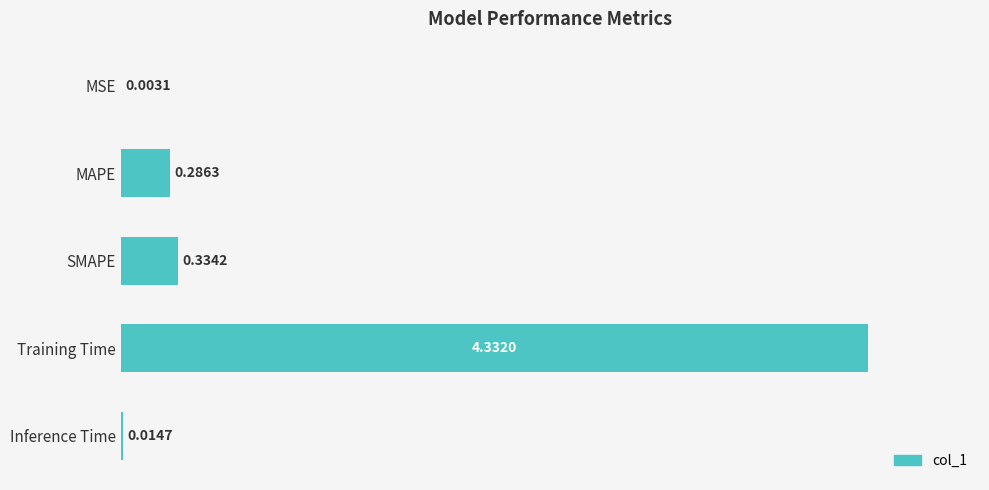

How many categories are shown in the chart?

5